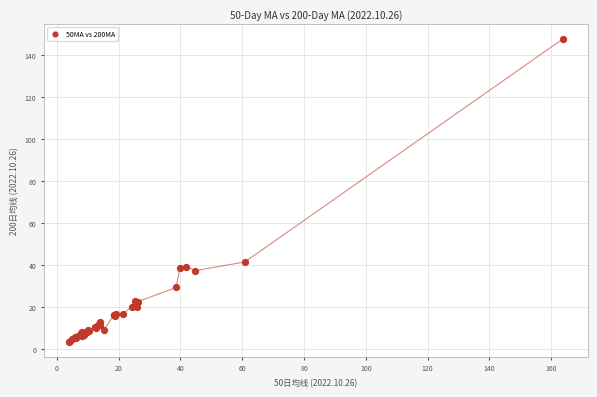

What Y value in the scatter plot is closest to 75?

41.4